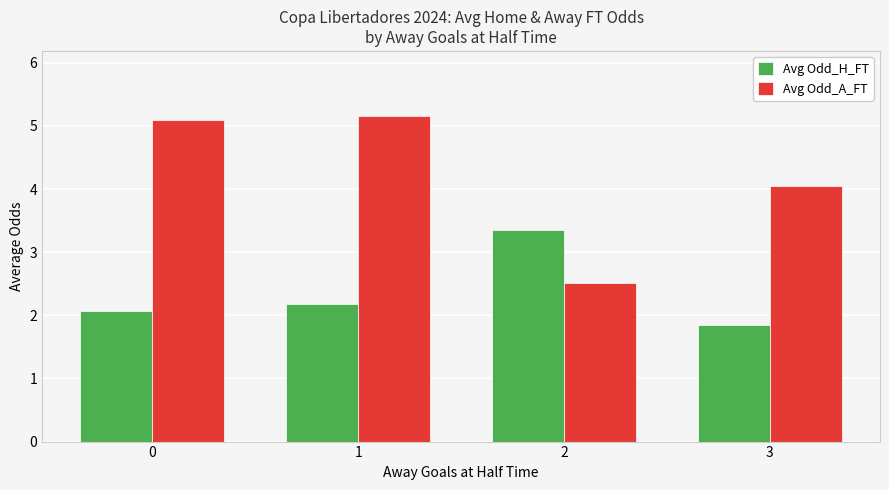

Rank the series by their average value, from lowest to highest.

Avg Odd_H_FT, Avg Odd_A_FT